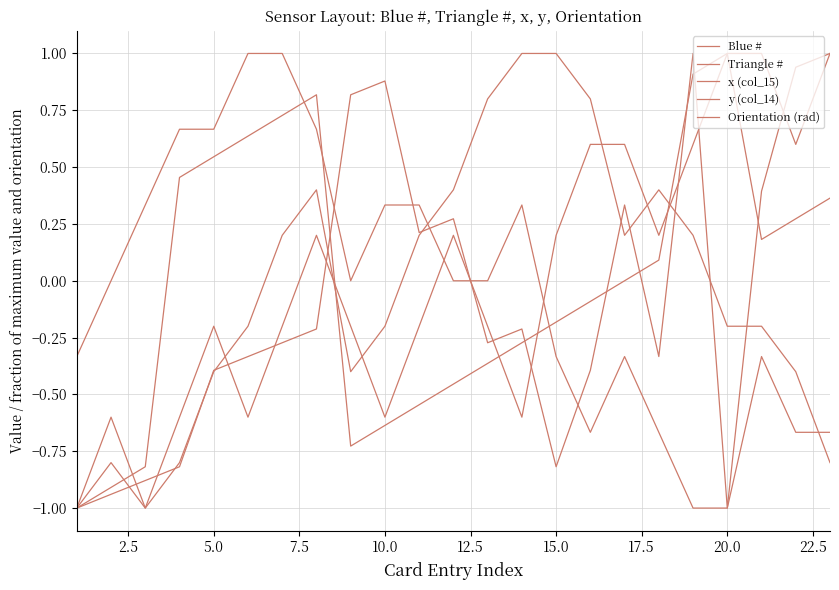

How many lines are shown in the chart?

5